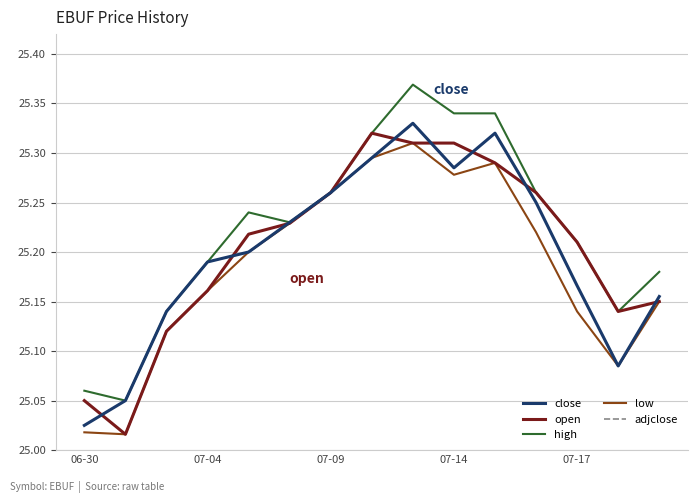

Is this an area chart (filled region under the line)?

No